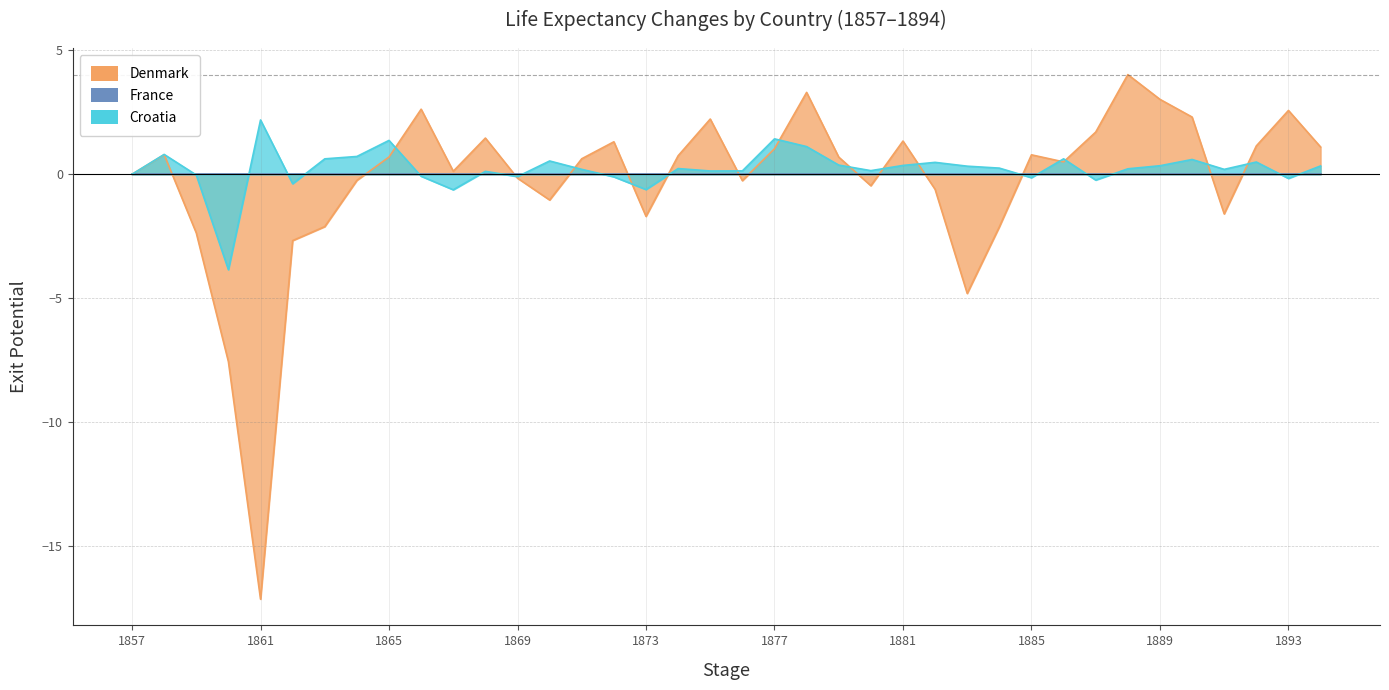

At 1864, list the series in order from smallest to largest.

Denmark, Croatia